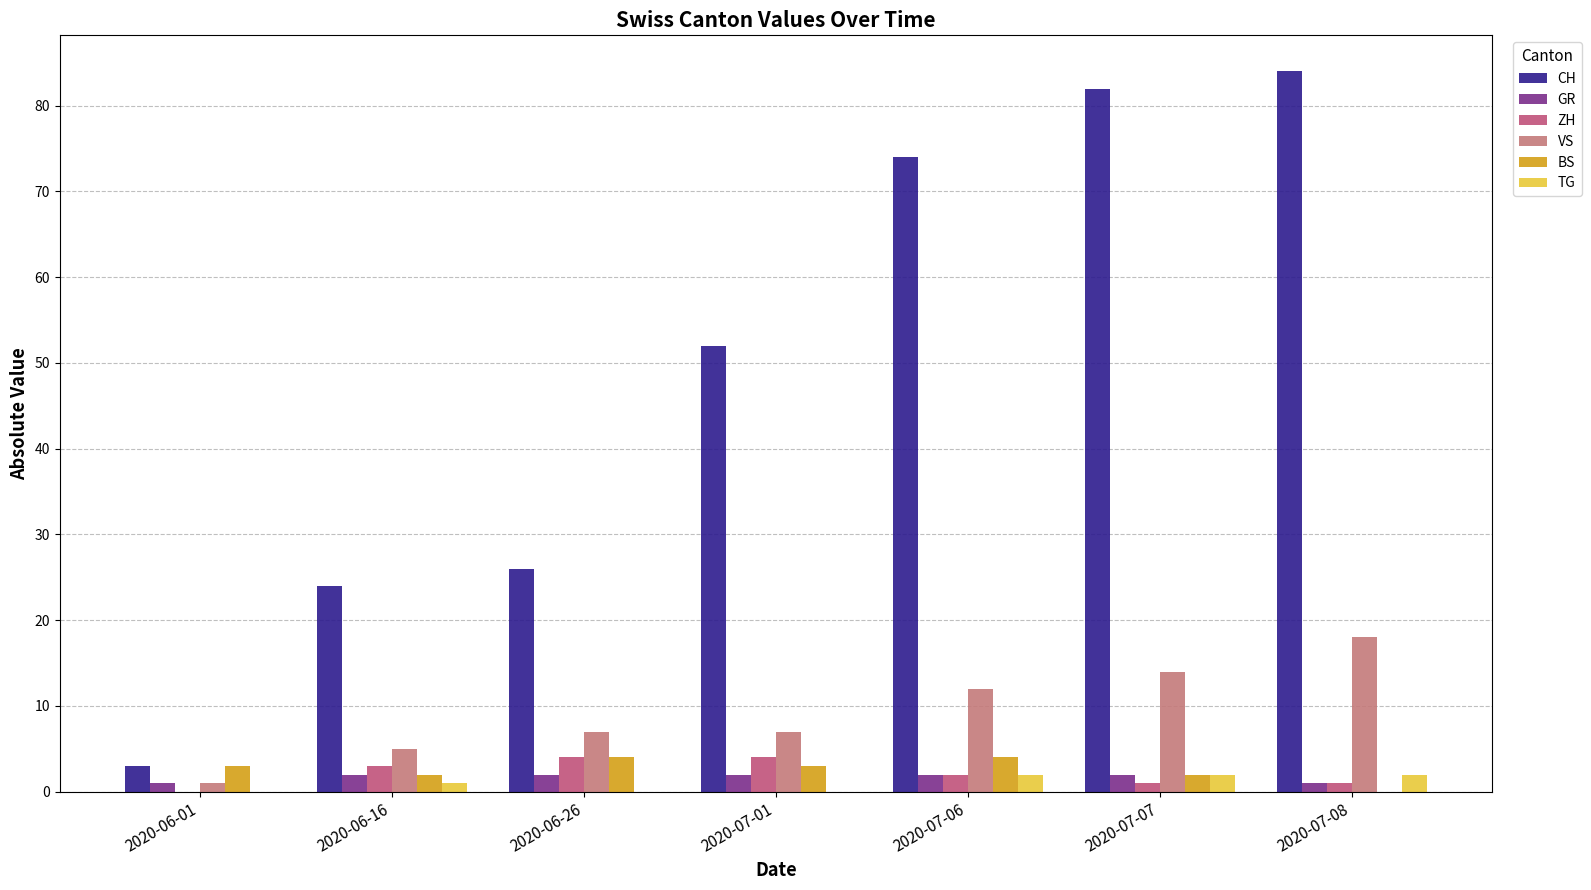

Read the TG value at 2020-07-06.

2